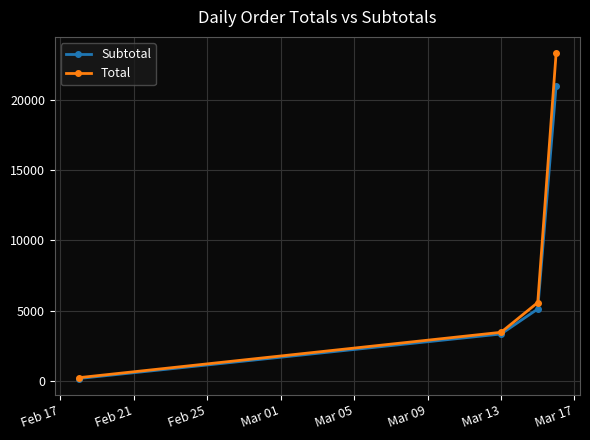

True or false: Subtotal has more than 1 points higher than both neighbors.

False